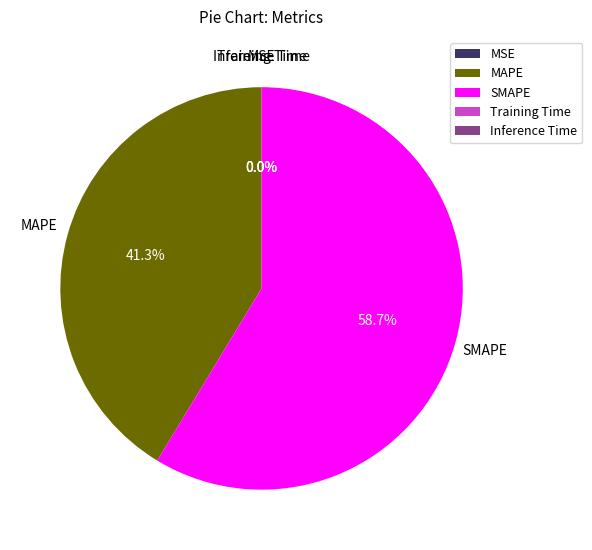

Which category has the biggest portion of the pie?

SMAPE